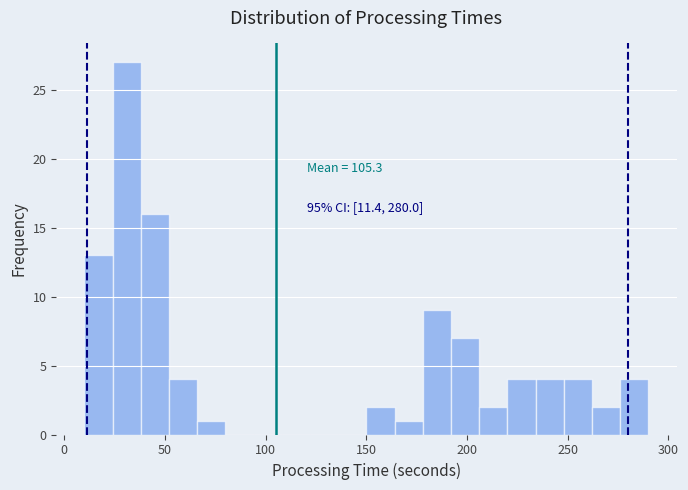

Read against the x-axis, roughly where is the centre of the tallest bar?

30